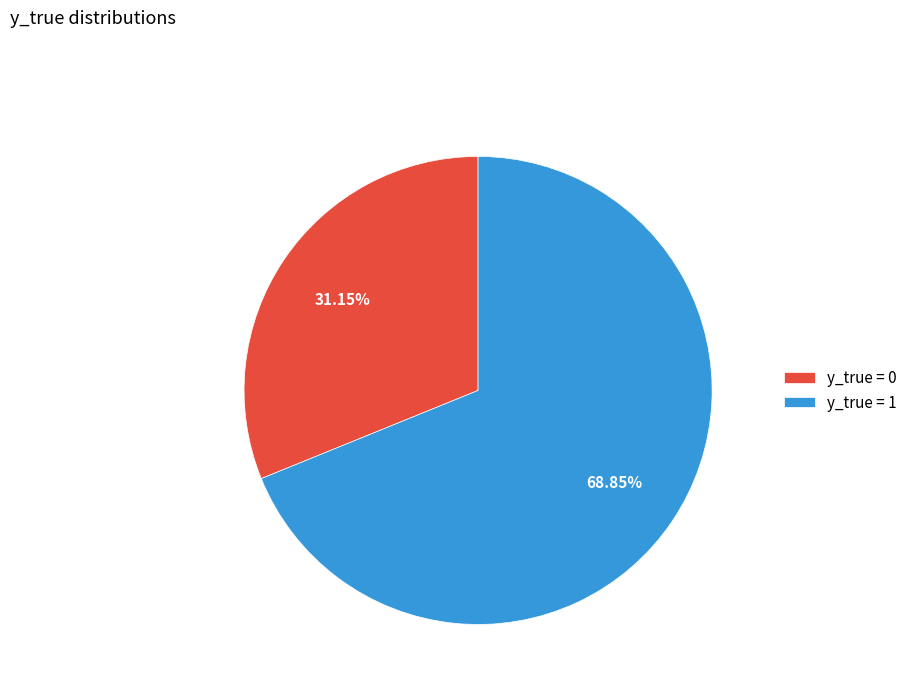

Is it true that y_true = 0 is 31% of the pie?

True